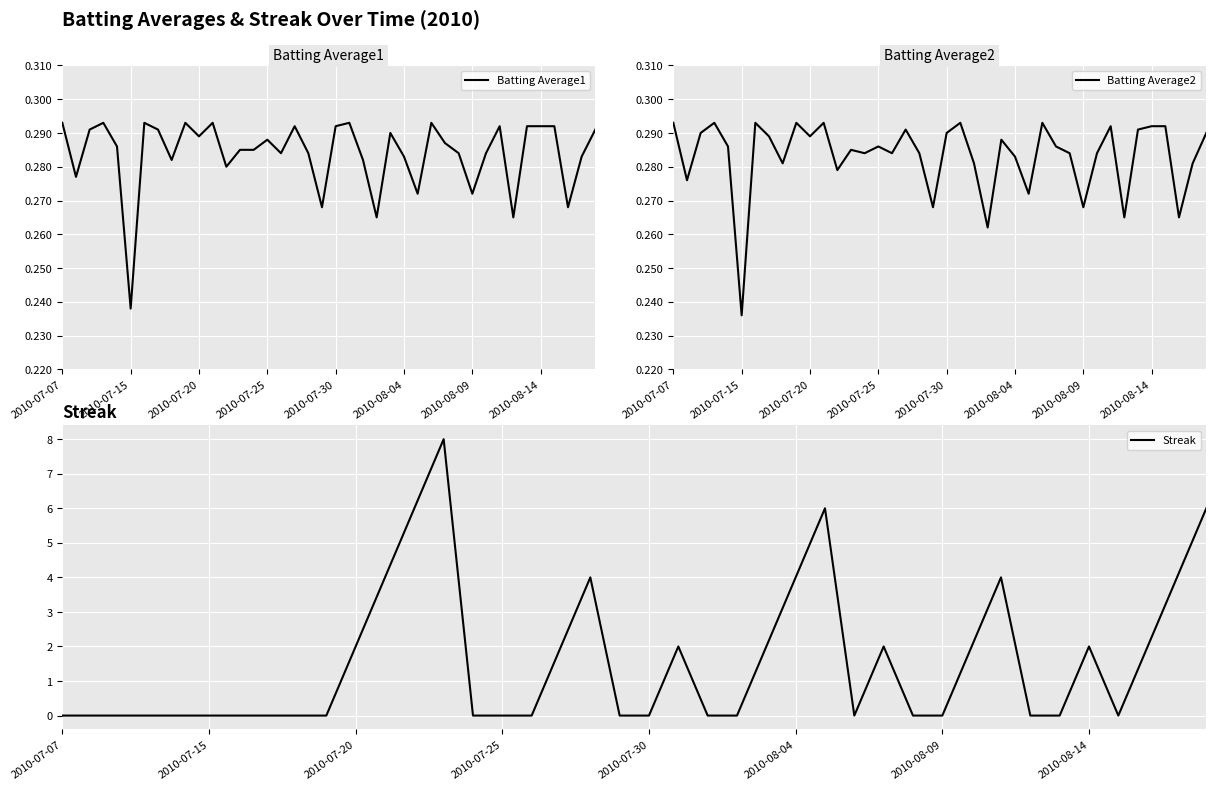

What is the difference between the highest and lowest values at 2010-07-07?

0.3